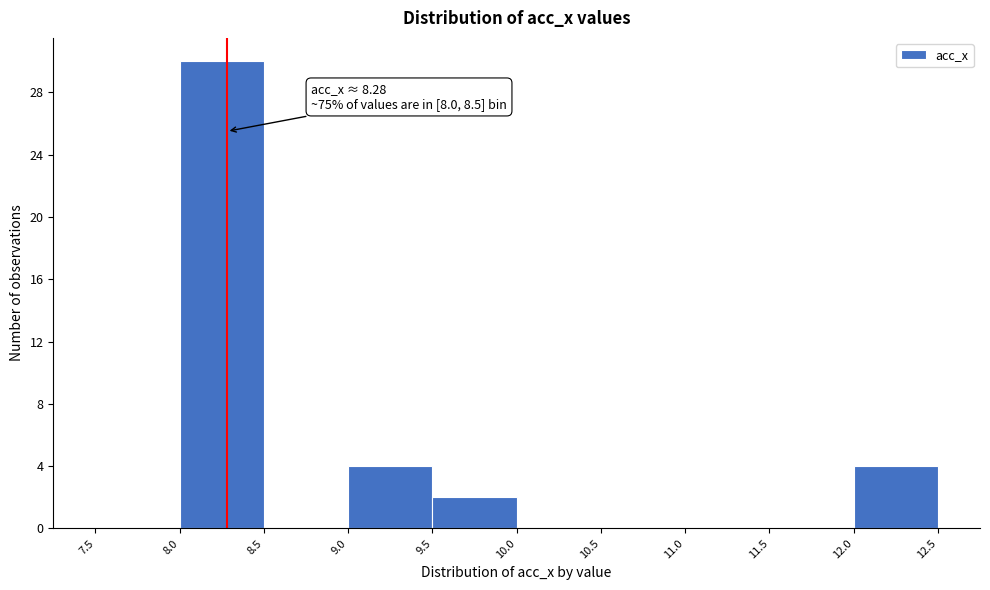

Which range on the x-axis has the tallest bar?

8.0 to 8.5